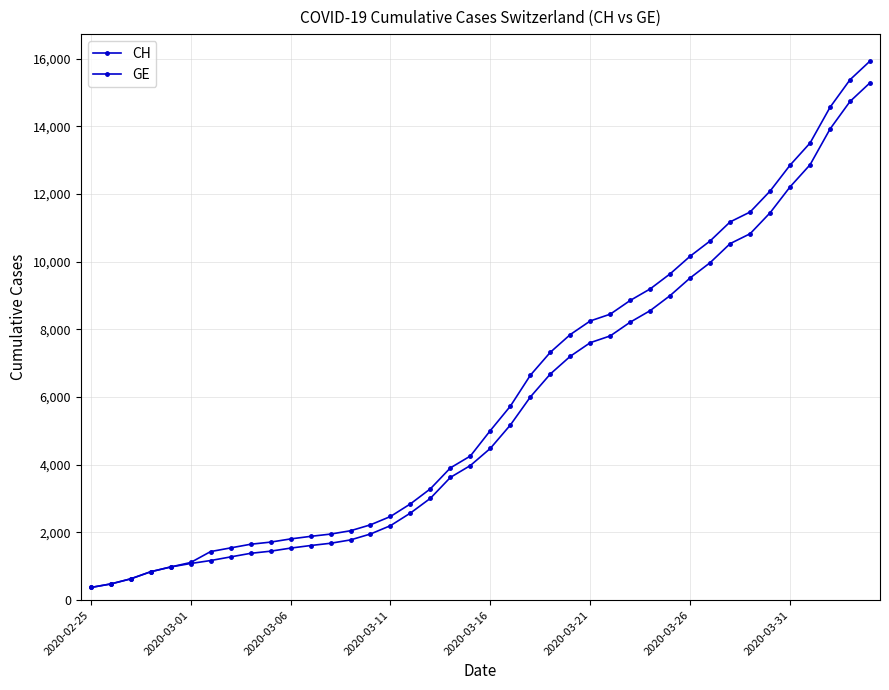

What is the value of the CH point at the 22nd from the left?

5731